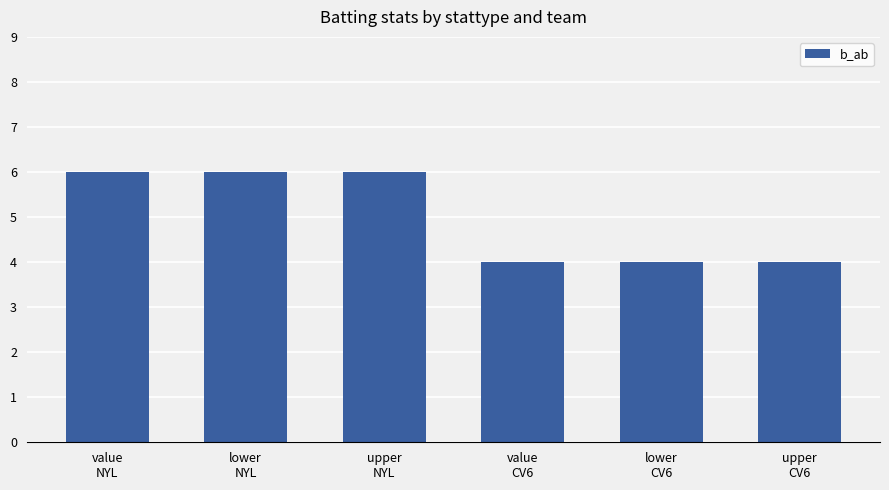

Reading left to right, what are all the values shown in this chart?

value
NYL=6	lower
NYL=6	upper
NYL=6	value
CV6=4	lower
CV6=4	upper
CV6=4